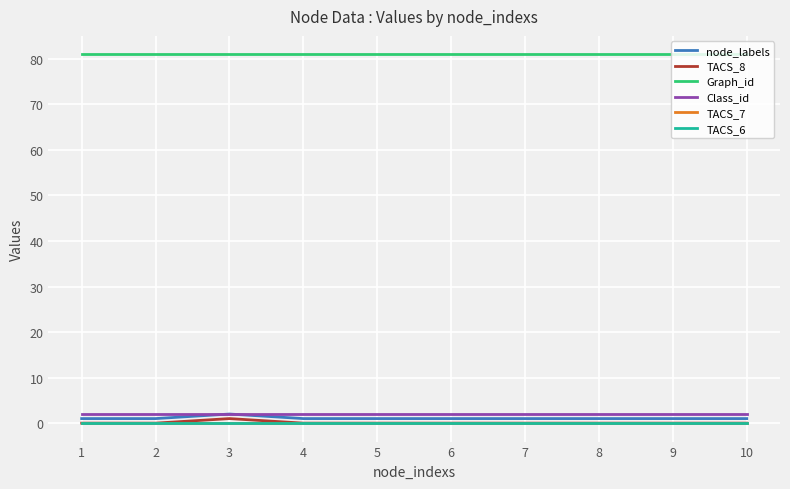

True or false: TACS_8 has a value of 2 at 3.

False